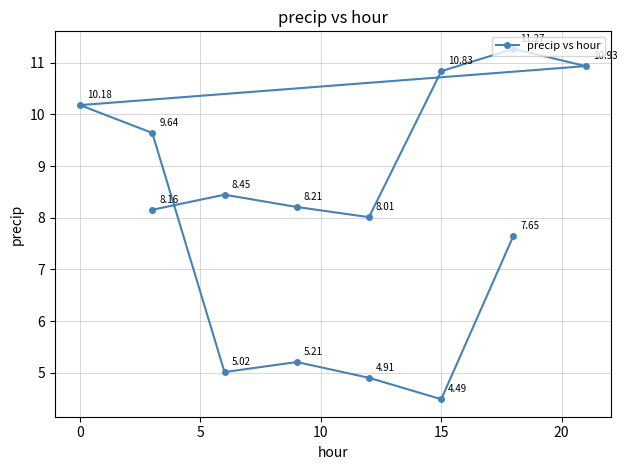

Does the chart display data point markers on the line(s)?

Yes